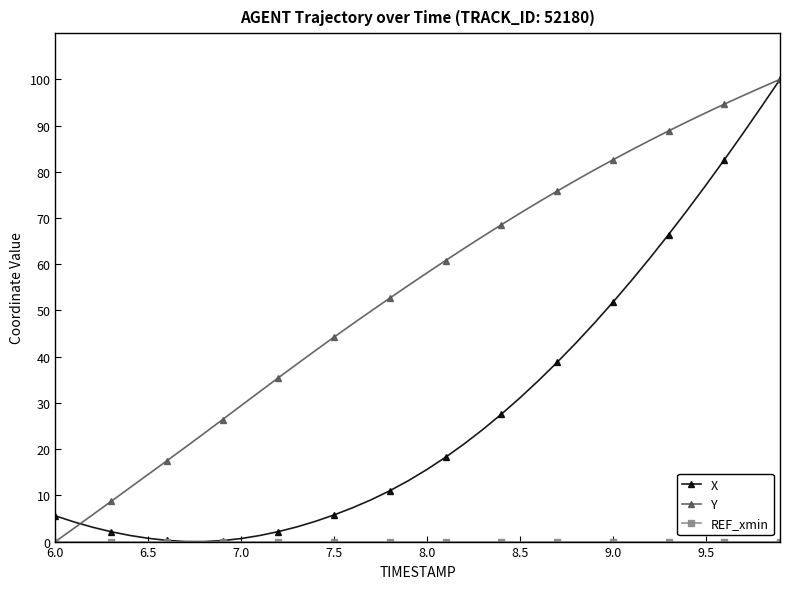

What is the highest value of the Y series?

100.0